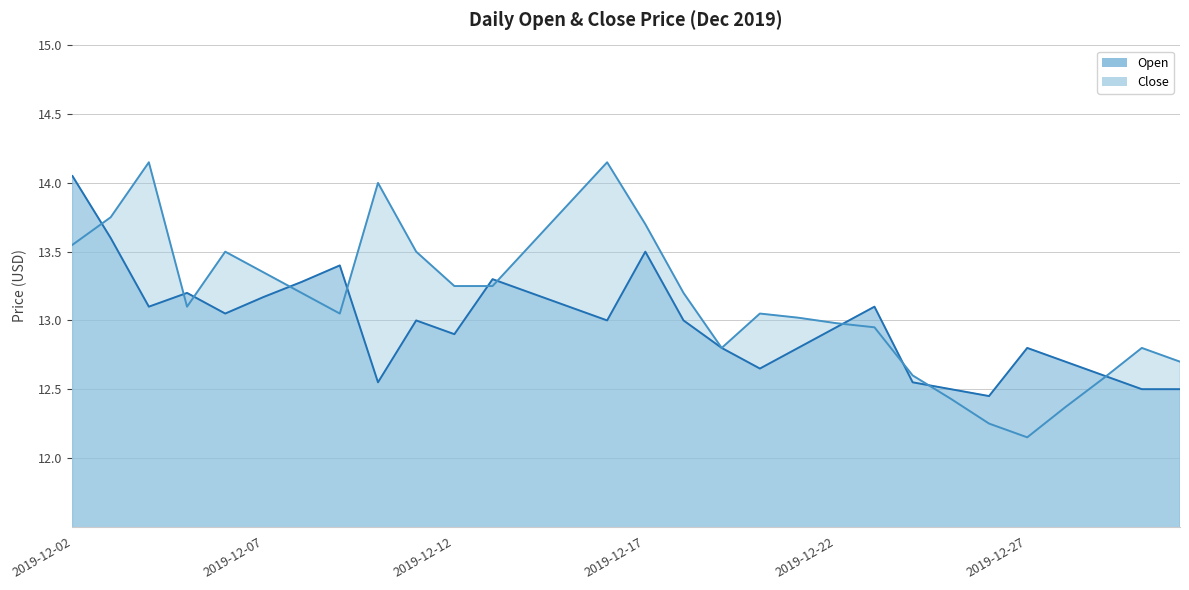

What is the lowest value of the Close series?

12.2